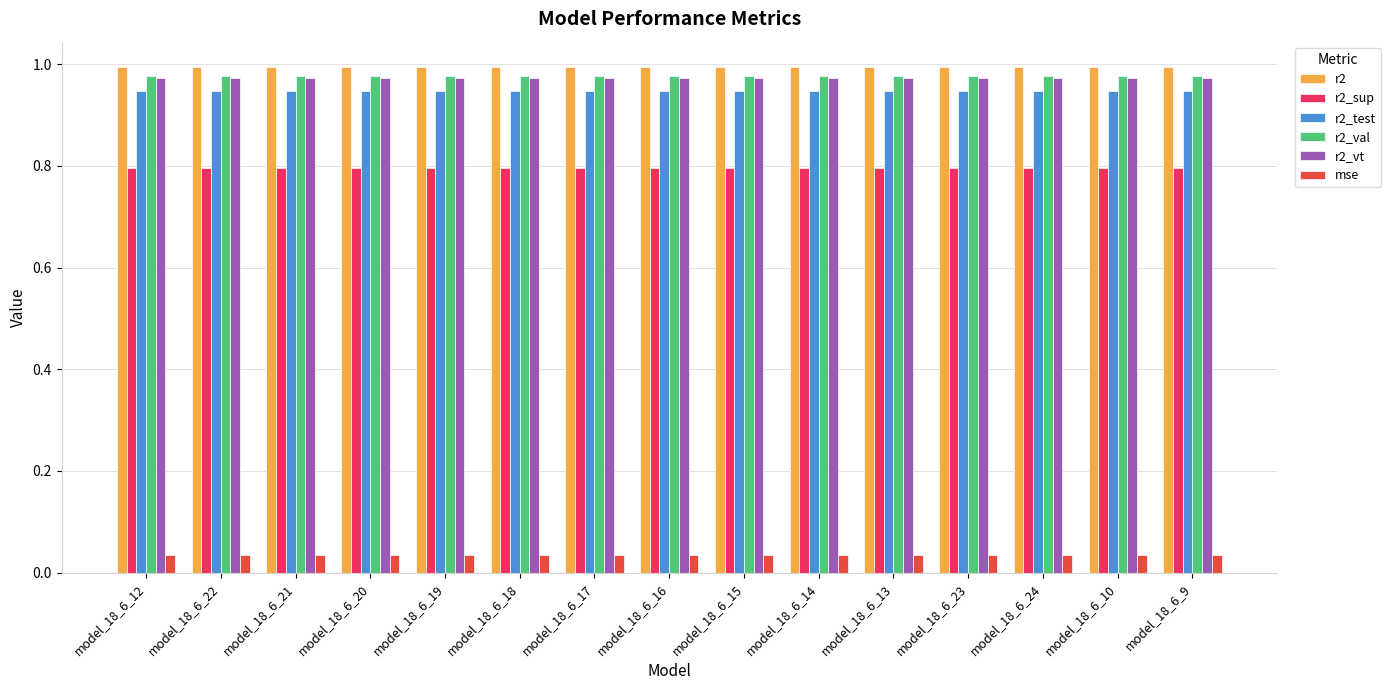

What are all the series names shown in the legend?

r2, r2_sup, r2_test, r2_val, r2_vt, mse